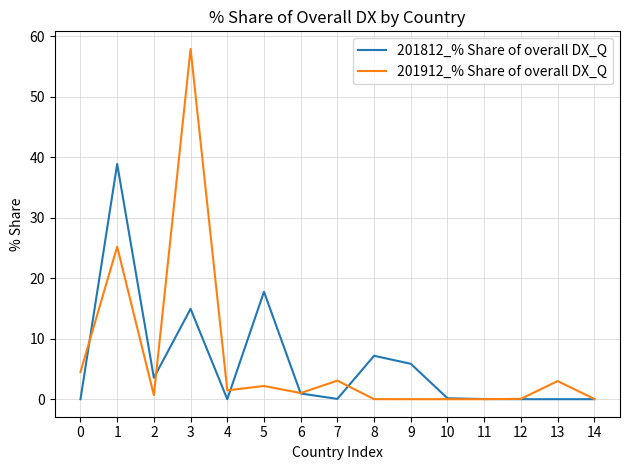

What is the total value across all series at 9?

5.9